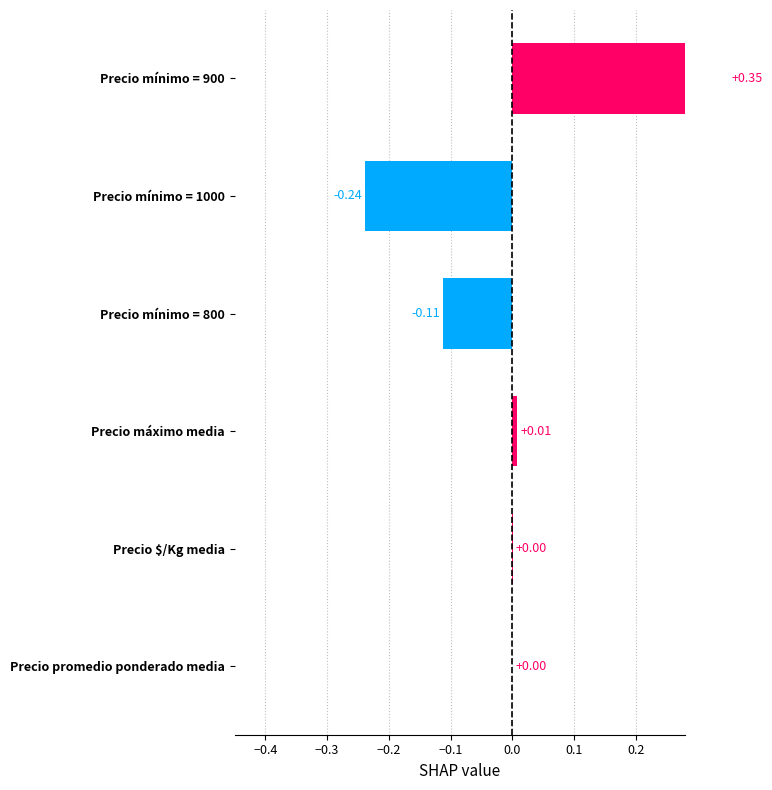

Reading left to right, what are all the values shown in this chart?

0.0	0.0	0.0	-0.1	-0.2	0.3